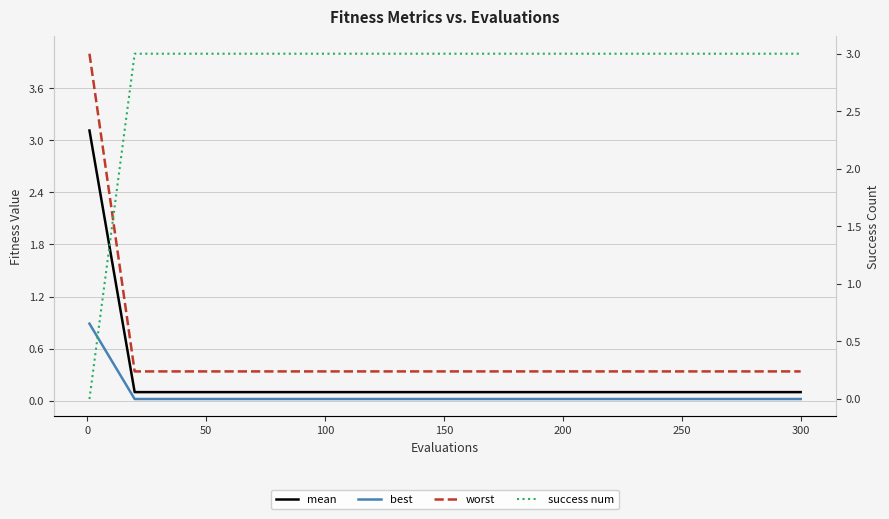

Does the chart have visible grid lines?

Yes